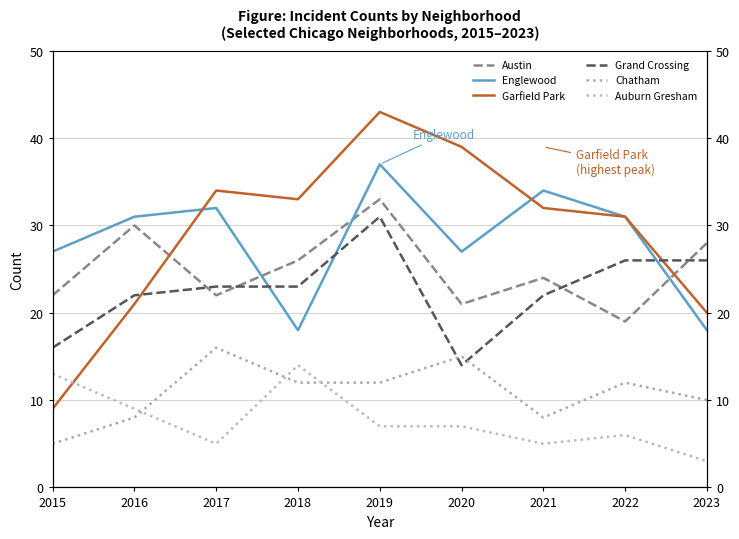

Which category has the lowest value across all series?

2023